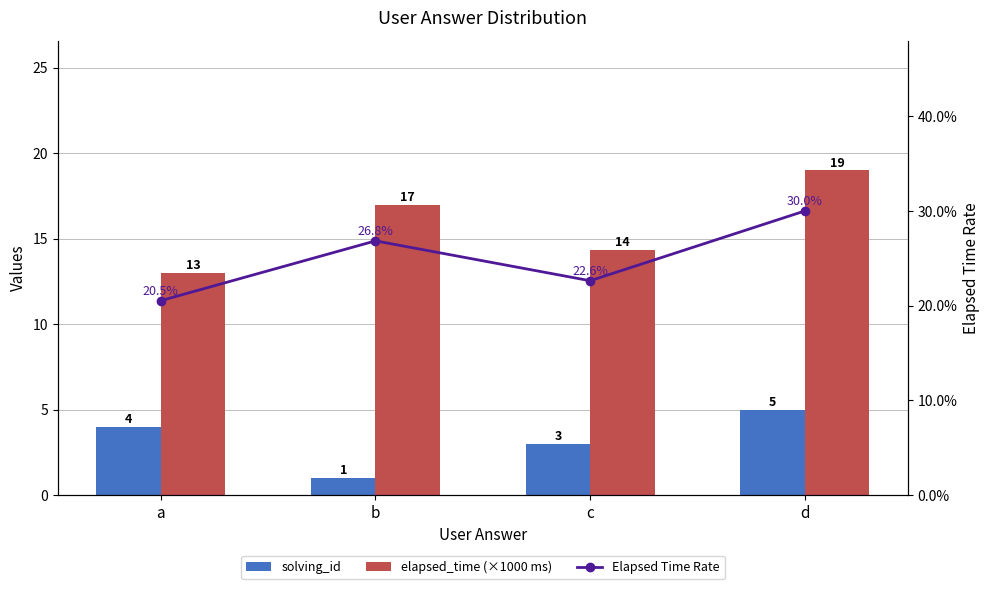

Which series has the largest total across all categories?

elapsed_time (×1000 ms)